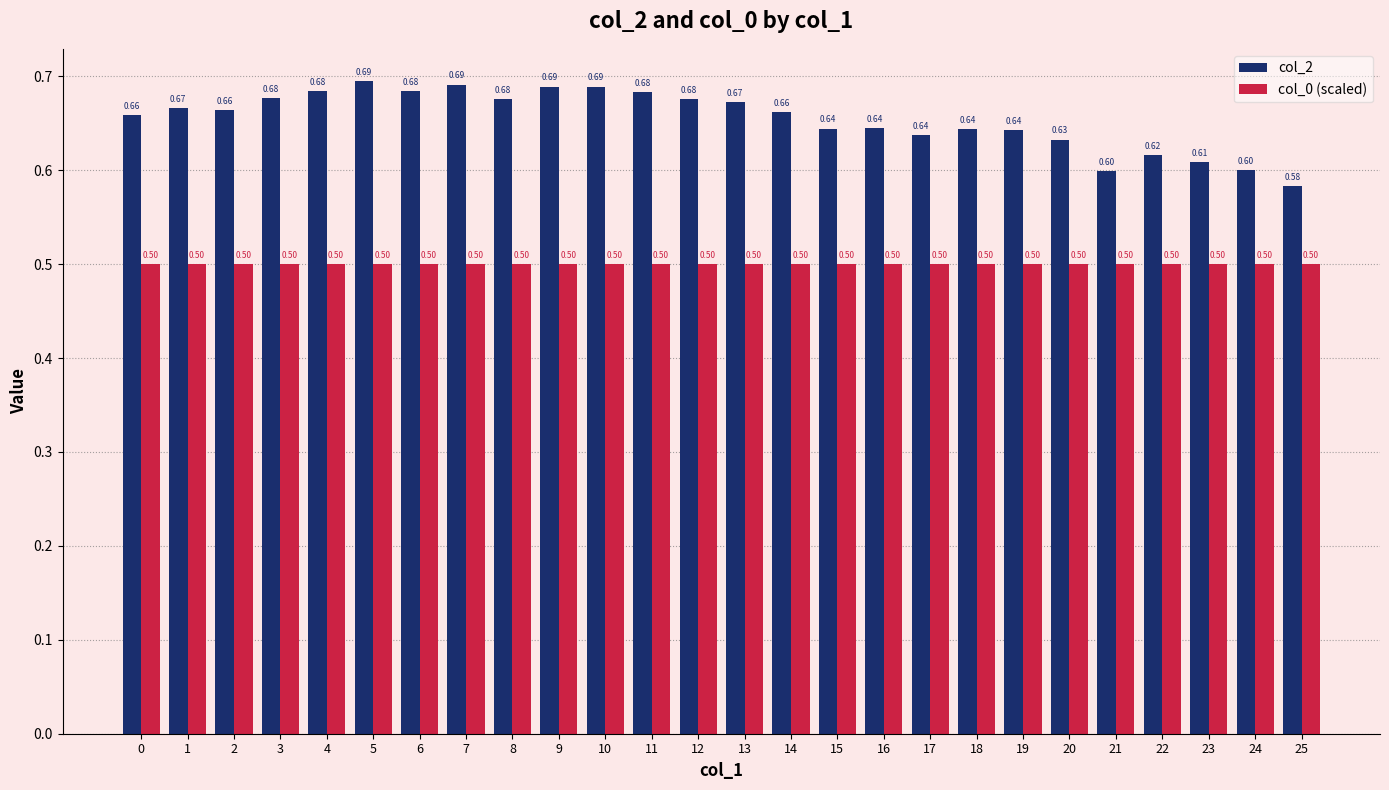

Which label corresponds to the largest value in the chart?

5